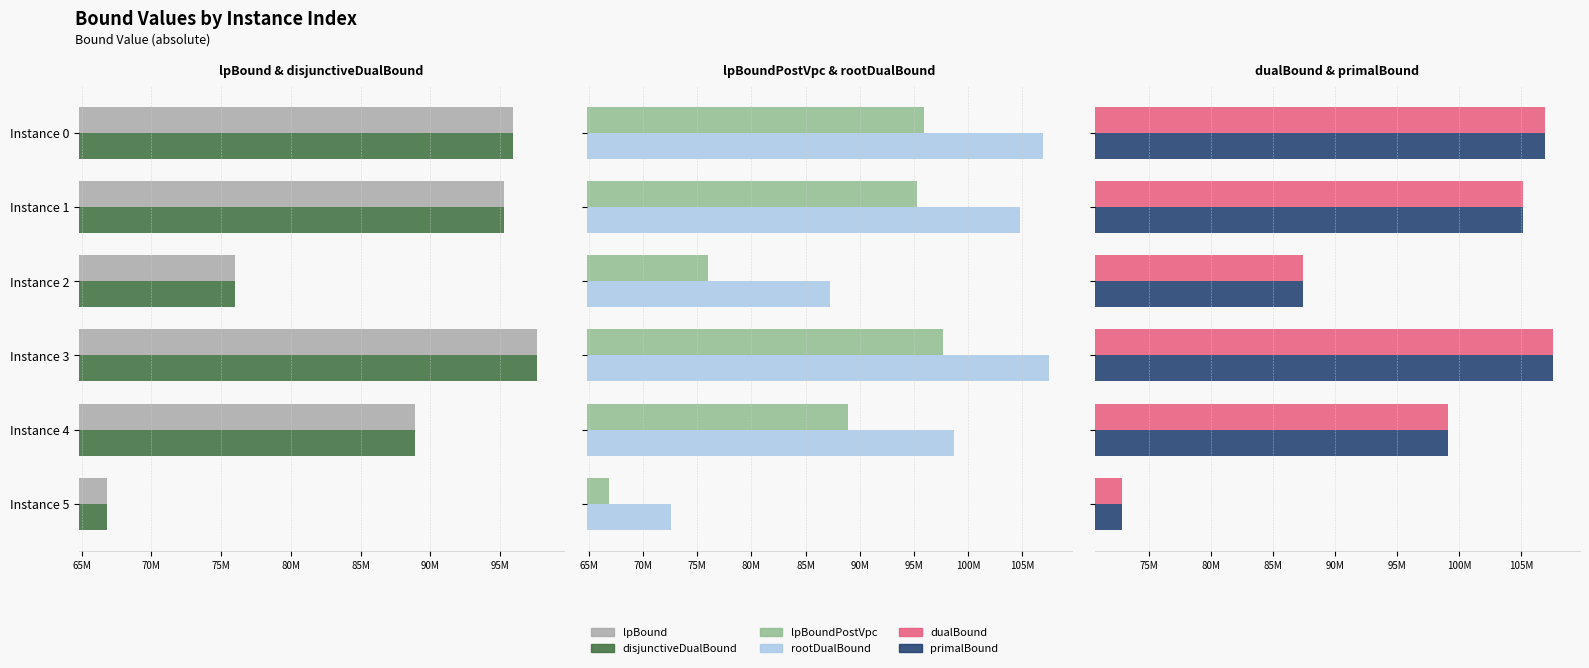

How many bars are there in total?

36